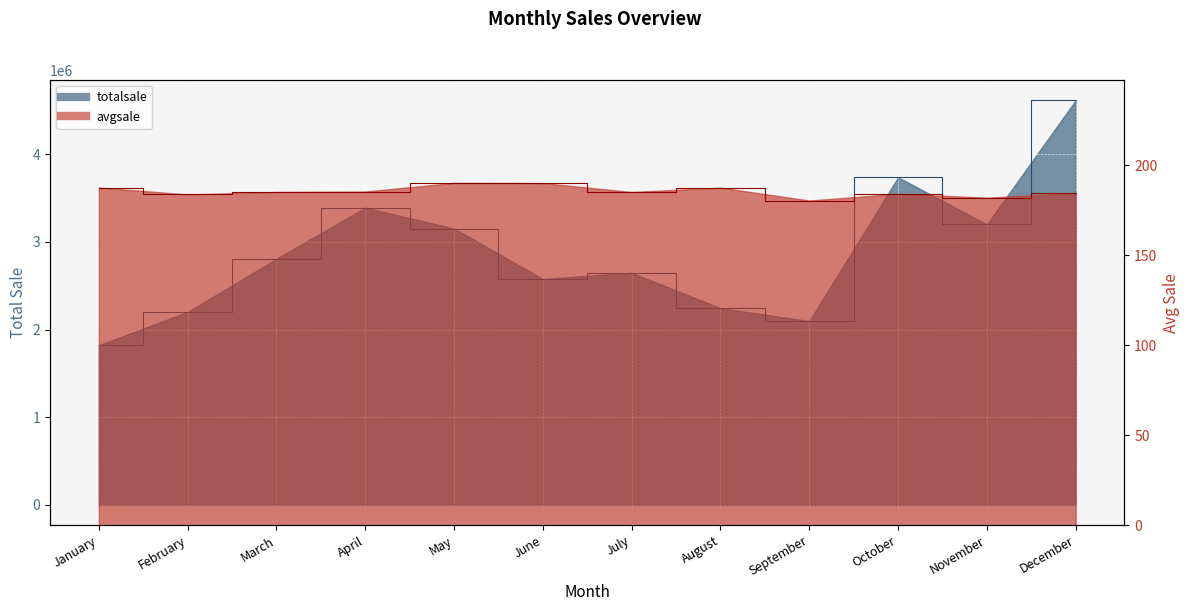

Which series changed the most between January and April?

totalsale